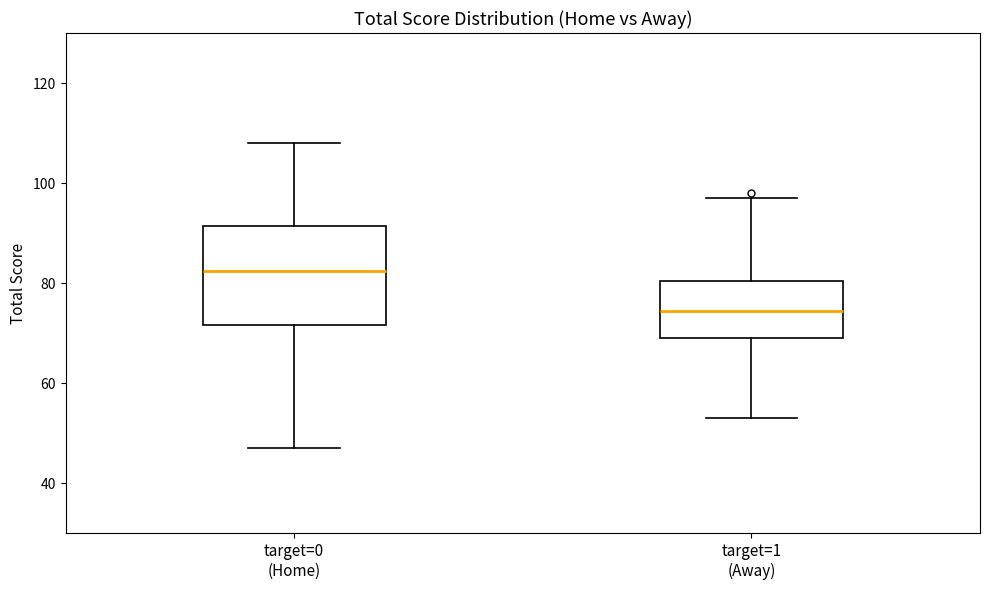

Reading left to right, transcribe this box plot: for each box, give where its median line is, the range the box spans, and where its two whiskers end, as read against the y-axis. The values are not printed on the chart, so give them approximately, as read against the axis.

target=0 (Home): median 82, box 72 to 92, whiskers 48 to 108
target=1 (Away): median 74, box 70 to 80, whiskers 54 to 98